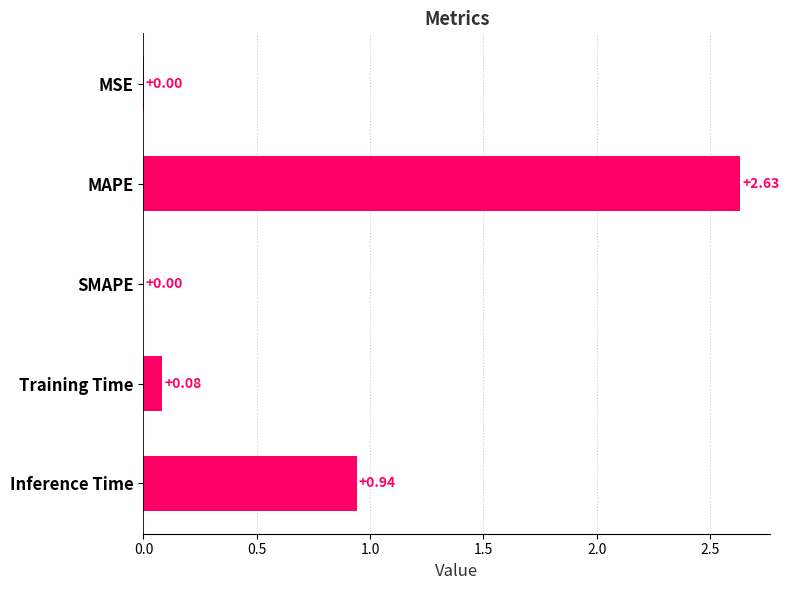

Which label corresponds to the largest value in the chart?

MAPE